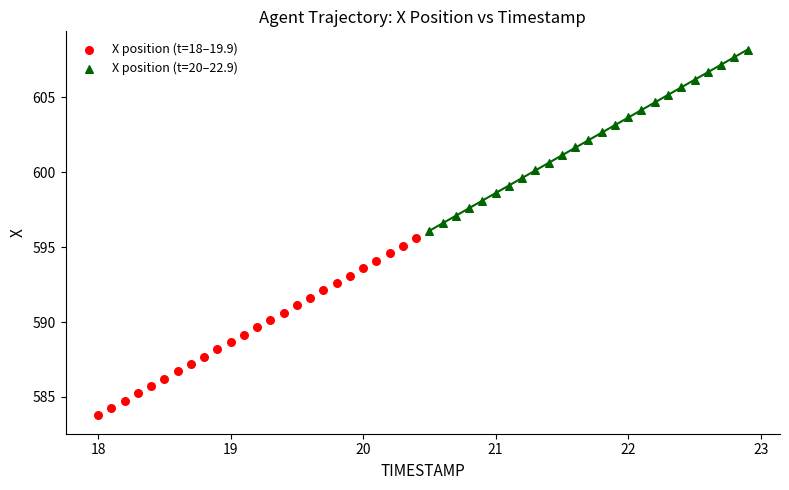

Which series reaches the minimum Y coordinate?

X position (t=18–19.9)